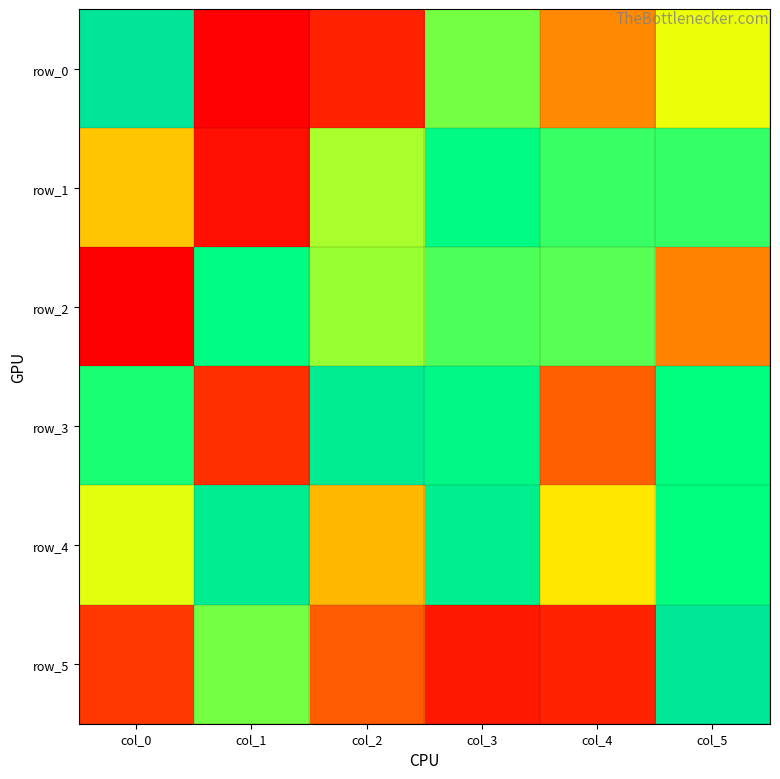

What is the total value across all series at col_3?

984